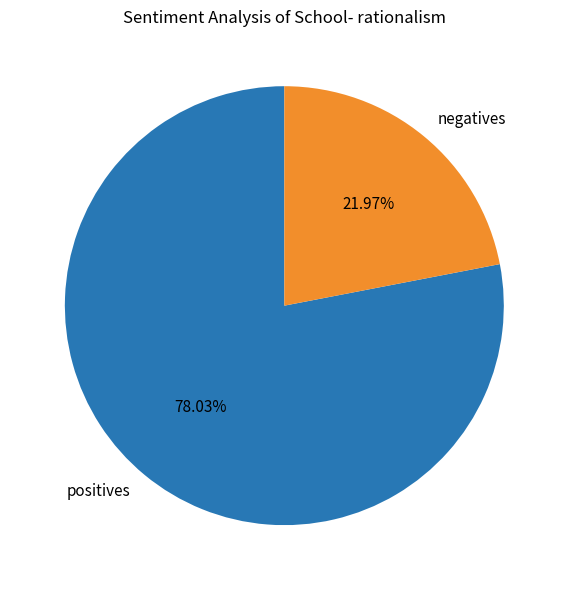

How many slices are in this pie chart?

2